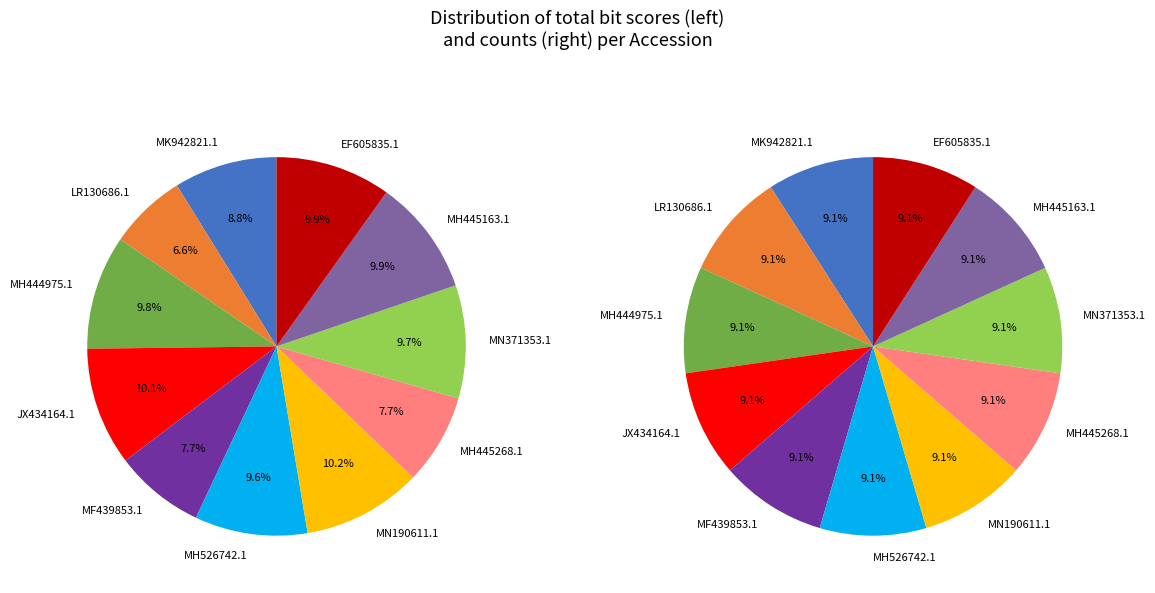

To the nearest percent, what is the combined percentage of MN371353.1 and JX434164.1?

20%